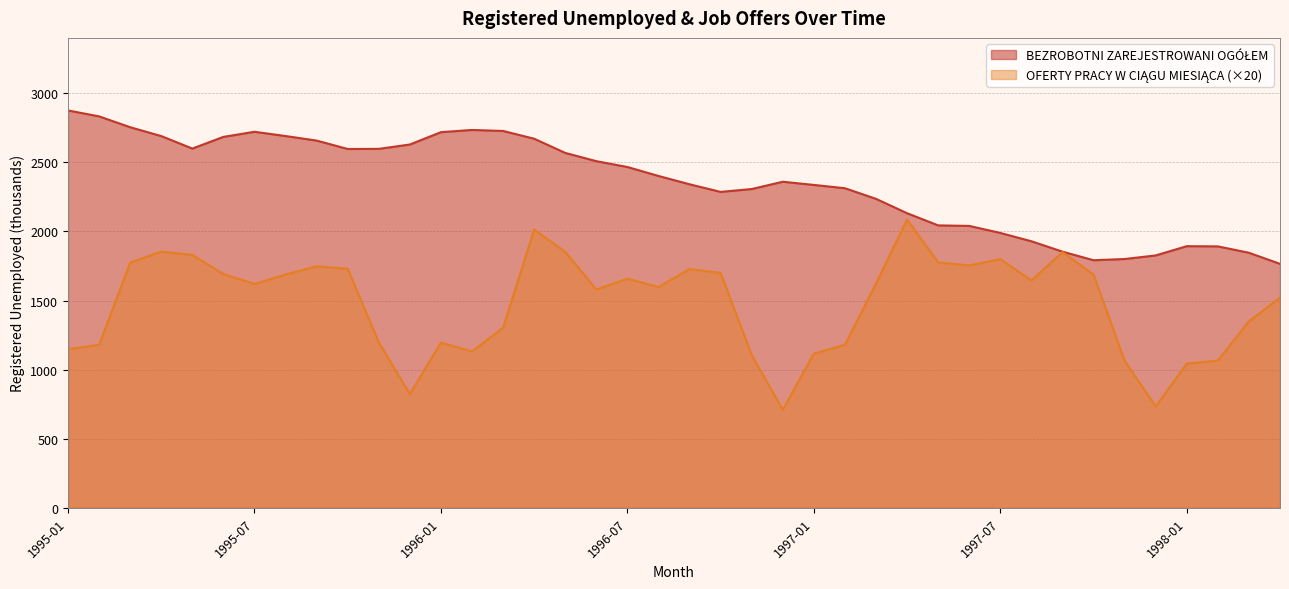

The BEZROBOTNI ZAREJESTROWANI OGÓŁEM series shows 2312.5 at 1997-02. True or false?

True